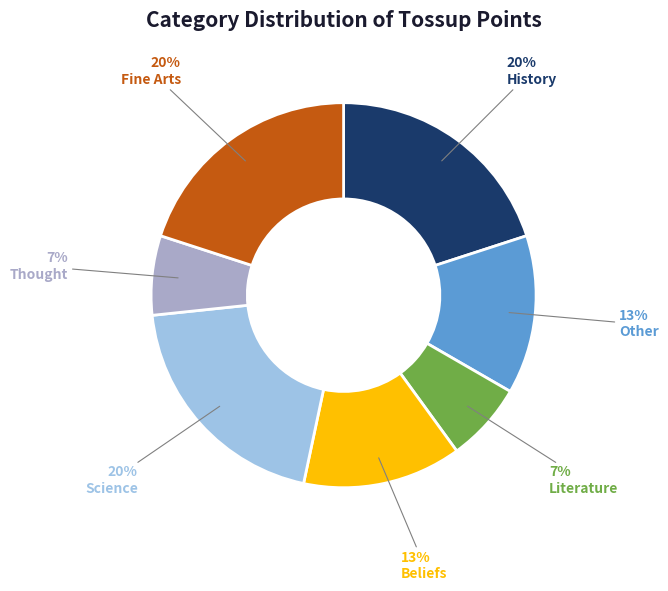

How many segments does this pie chart have?

7